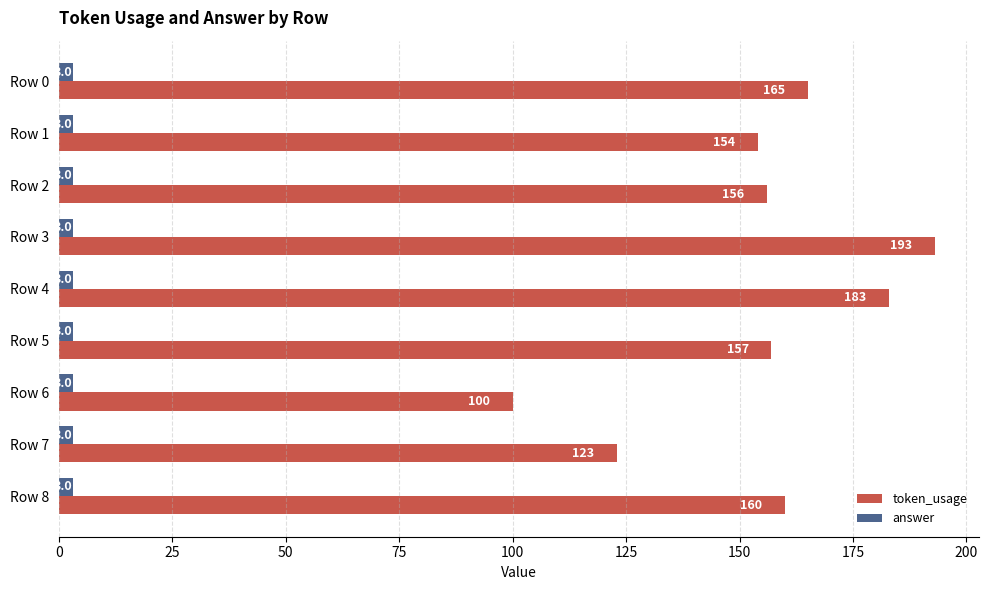

Is it true that answer equals 3 at Row 5?

True